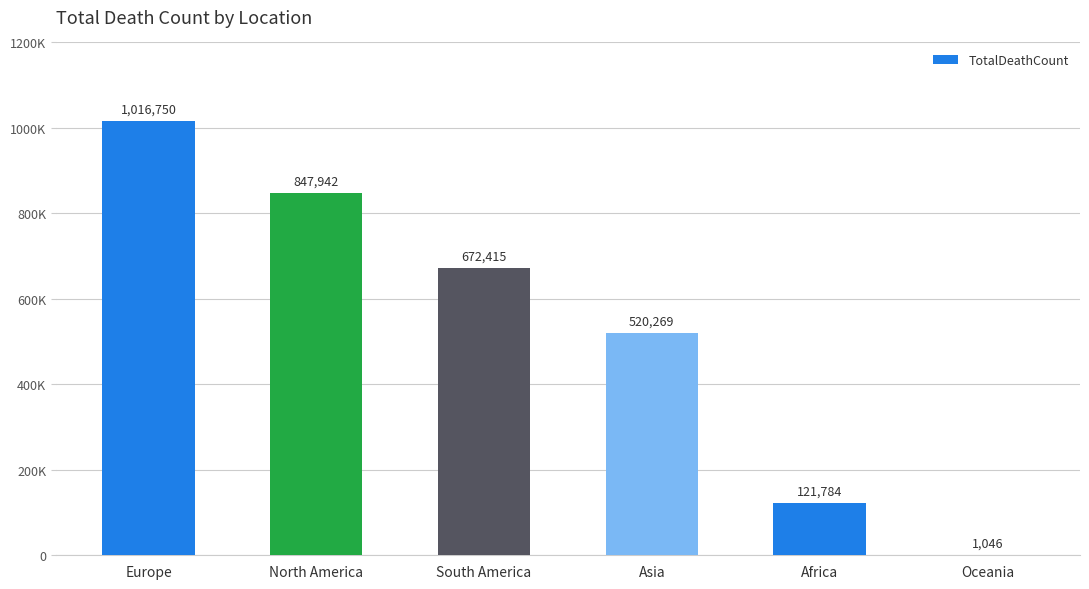

Are the bars horizontal?

No